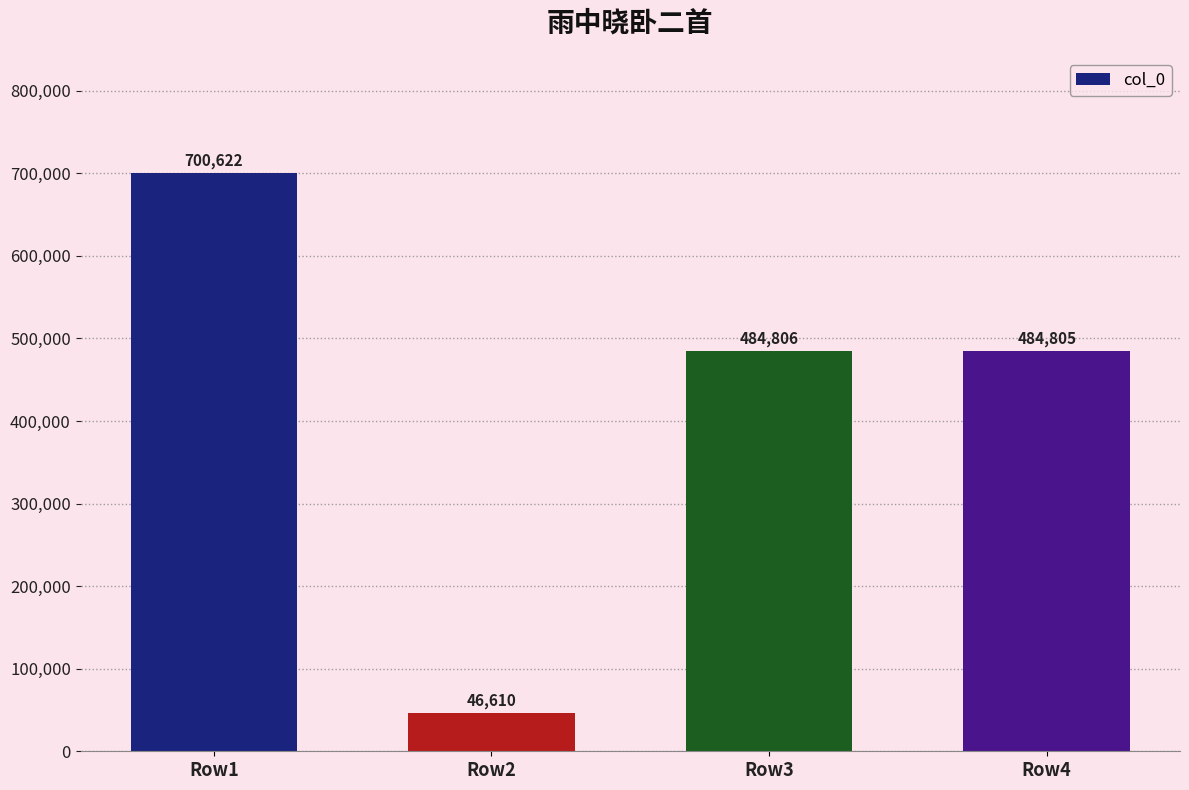

What value does the data have at Row3, to the nearest 50?

484800